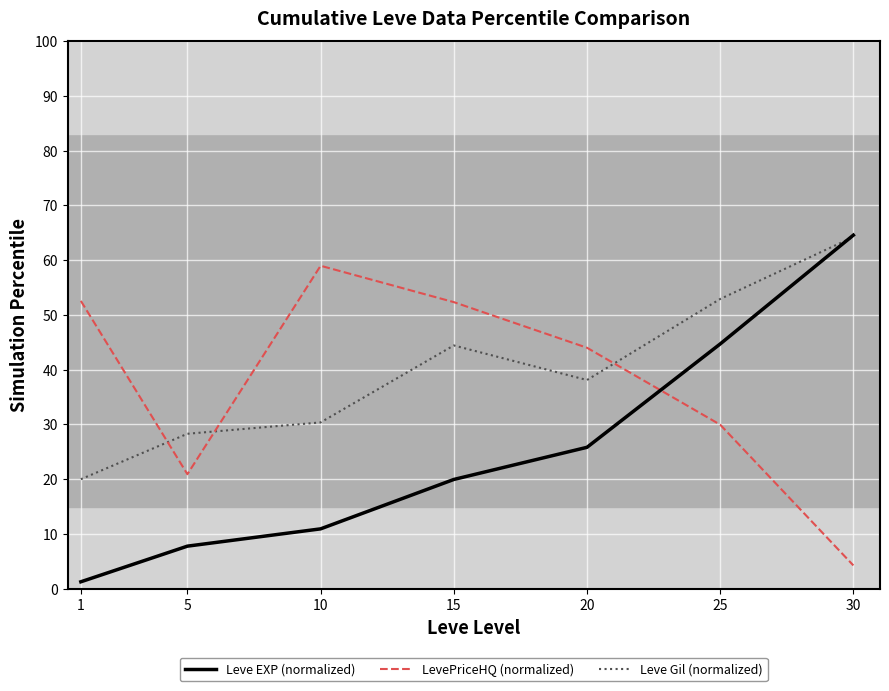

Is this an area chart (filled region under the line)?

No